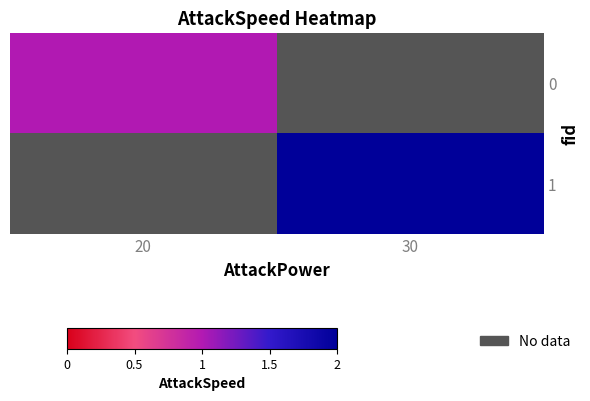

How many series are shown in this chart?

2